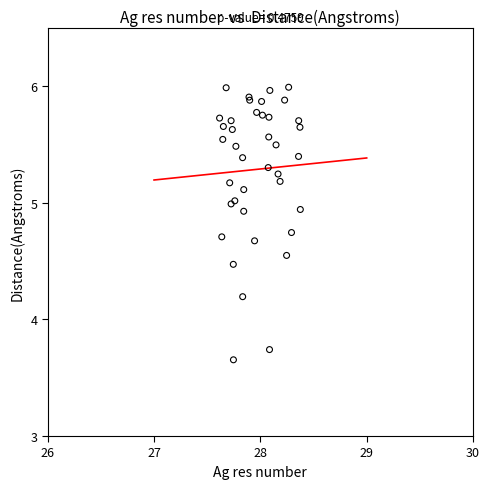

What Y value in the scatter plot is closest to 4?

4.2